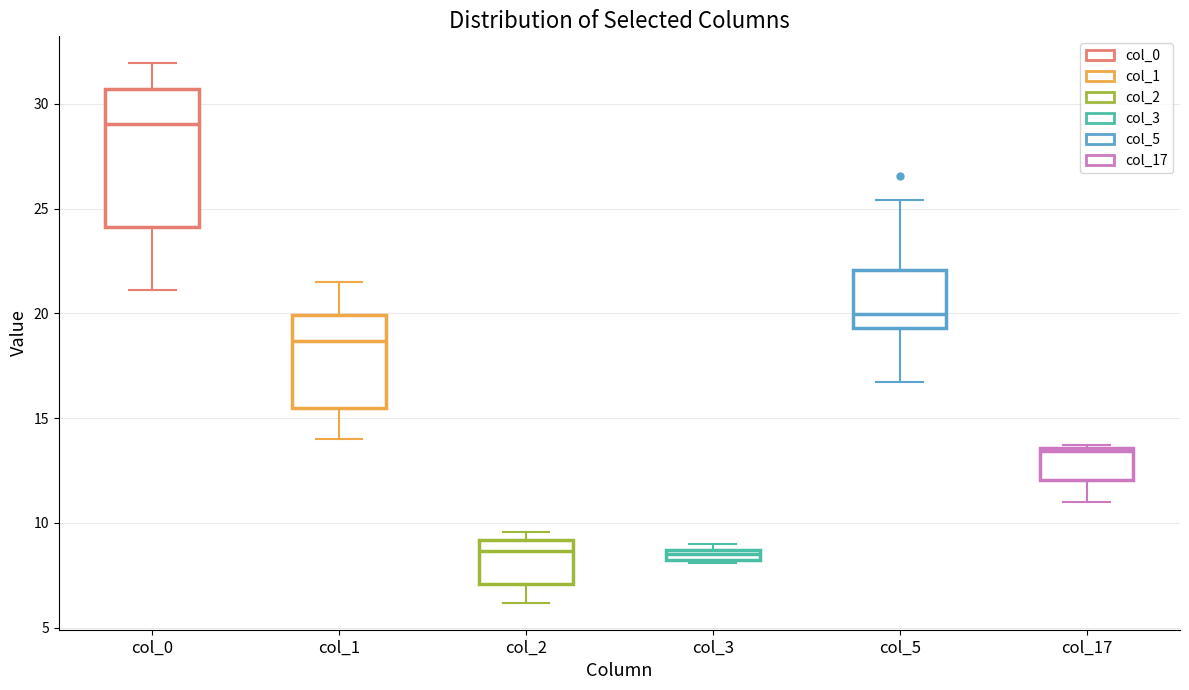

Comparing the boxes themselves (not the whiskers), which one is the tallest?

col_0